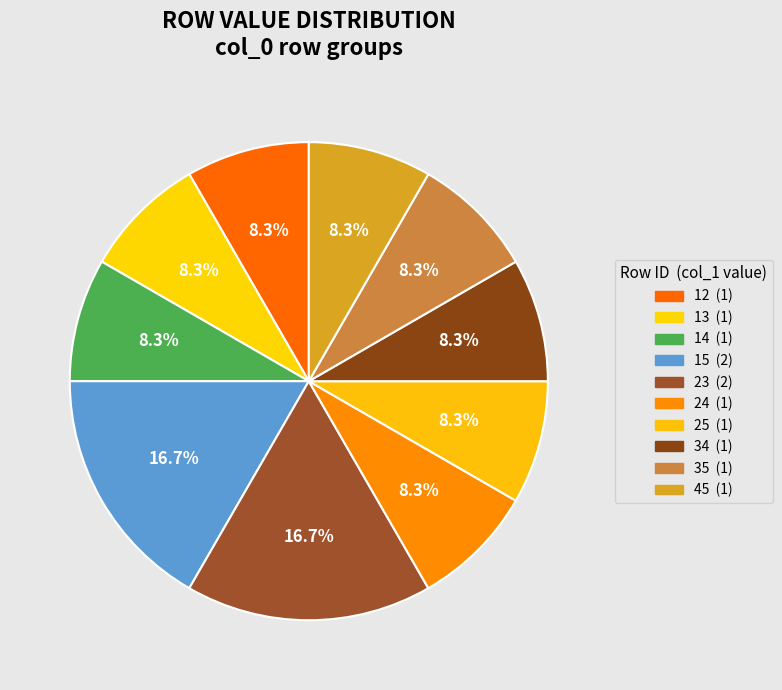

Count the number of slices in the pie.

10